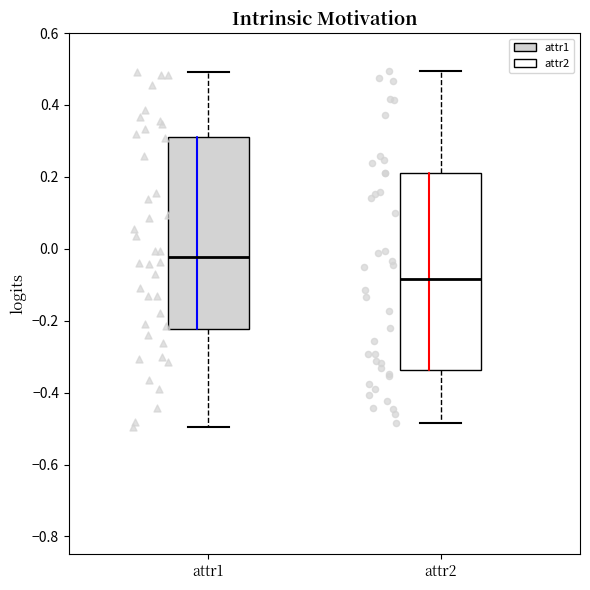

Which box's median line is the lowest?

attr2